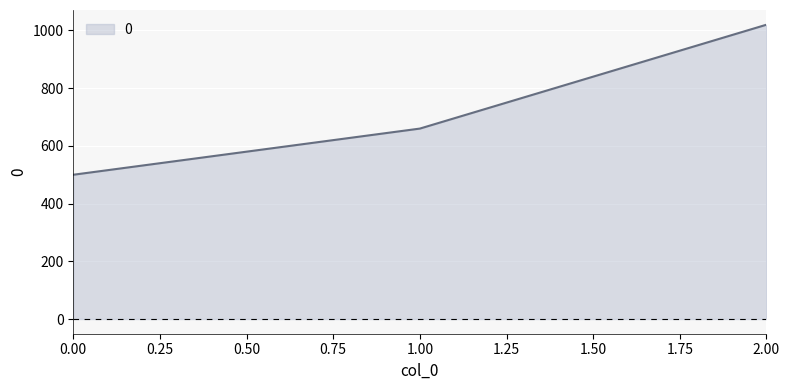

What is the difference between the values at 2.00 and 1.00?

360